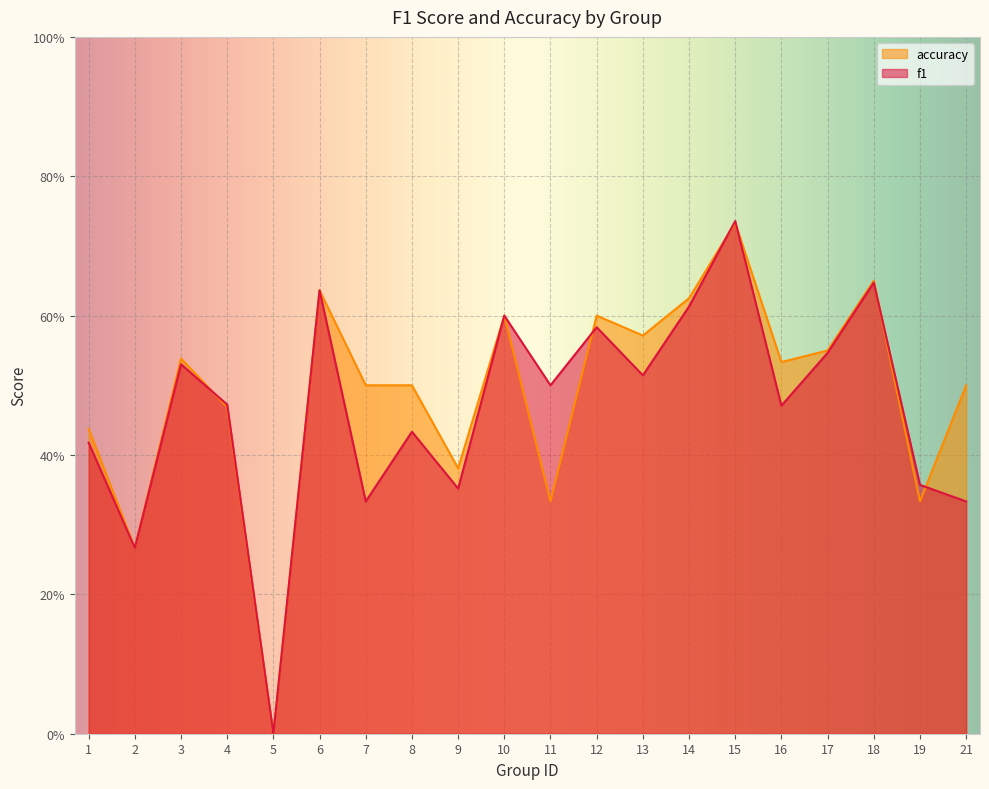

Reading left to right, transcribe all the data shown in this chart.

f1: 0.4	0.3	0.5	0.5	0.0	0.6	0.3	0.4	0.4	0.6	0.5	0.6	0.5	0.6	0.7	0.5	0.5	0.6	0.4	0.3
accuracy: 0.4	0.3	0.5	0.5	0.0	0.6	0.5	0.5	0.4	0.6	0.3	0.6	0.6	0.6	0.7	0.5	0.6	0.7	0.3	0.5